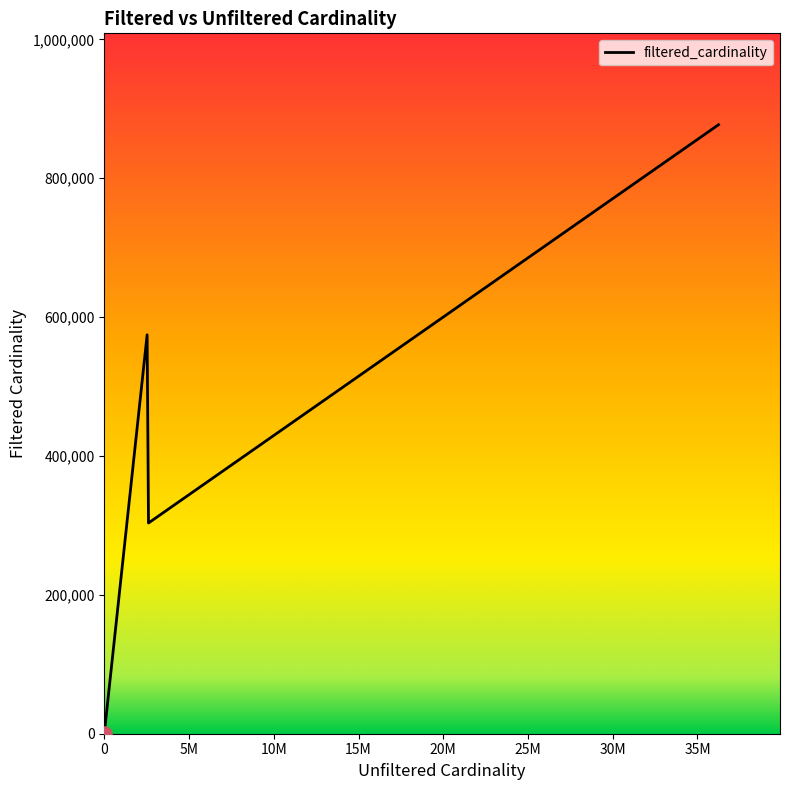

How many interior local valleys (lower than both neighbors) does the data have?

1